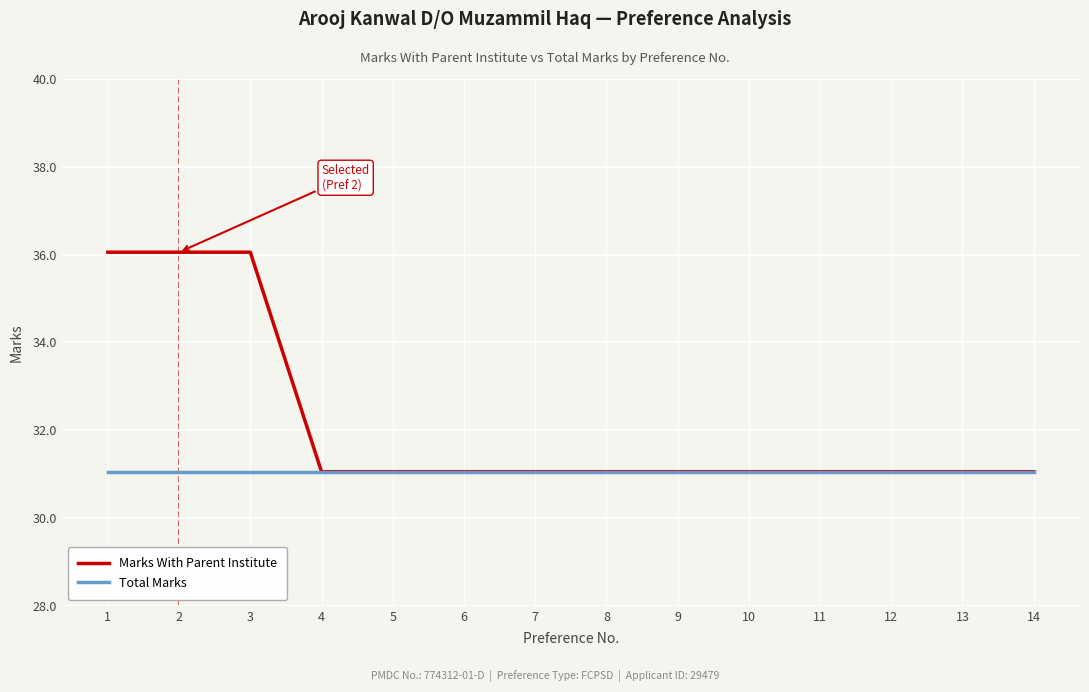

What is the total value across all series at 10?

62.1